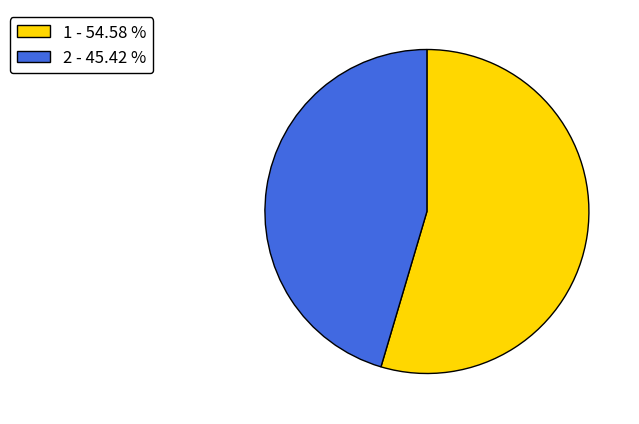

What is the majority slice?

1